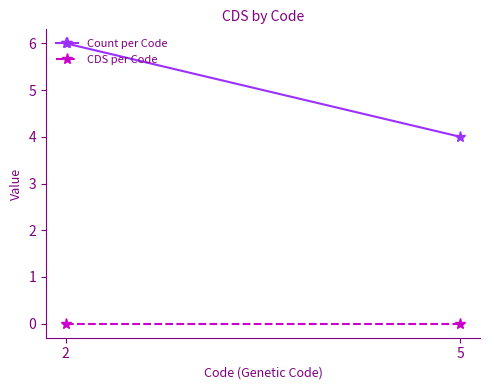

Reading left to right, what are all the values shown in this chart?

Count per Code: 2=6	5=4
CDS per Code: 2=0	5=0